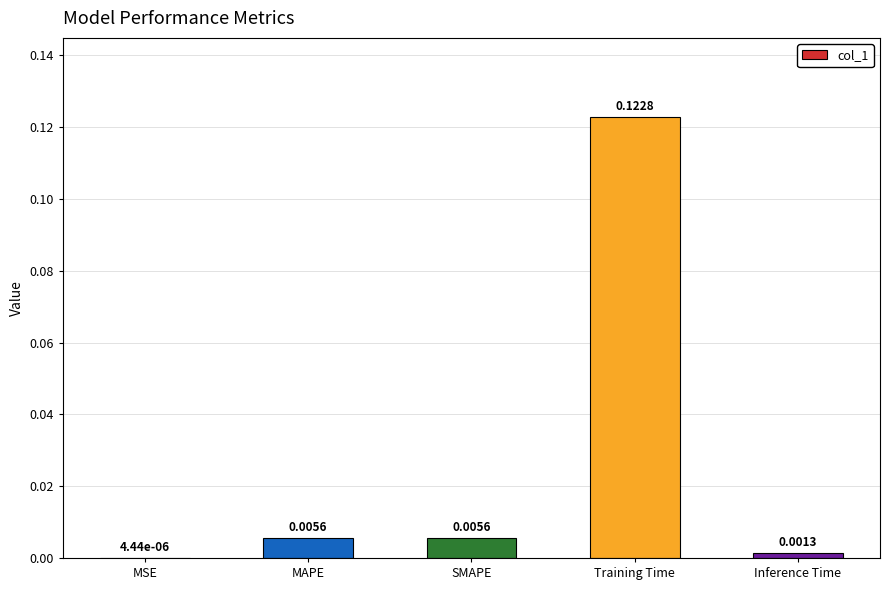

Which has a higher value, MAPE or MSE?

MAPE